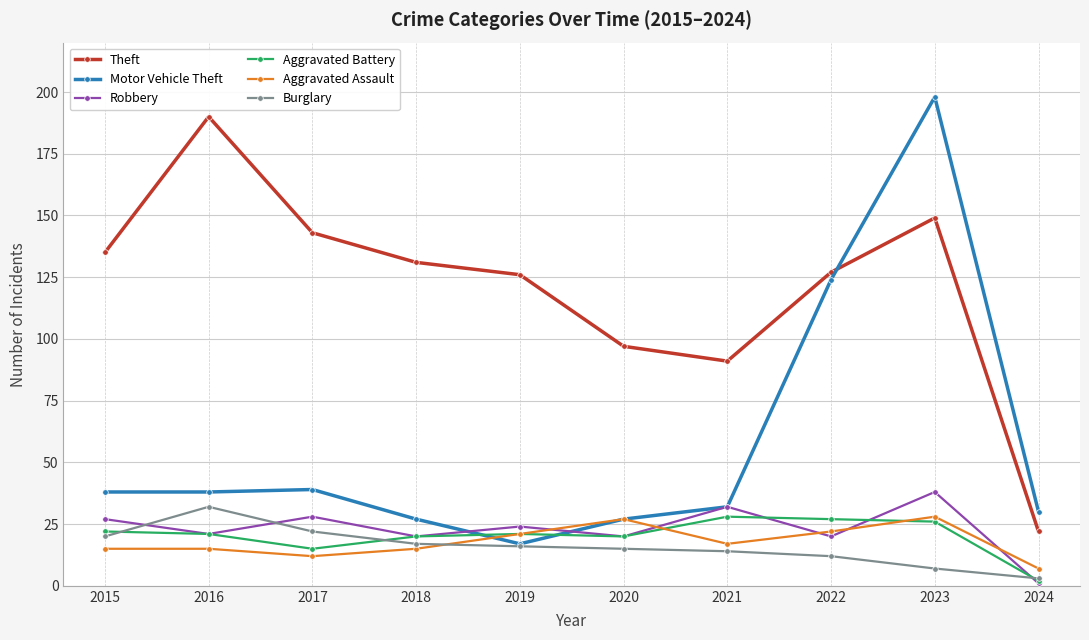

Where is the first local minimum for Theft?

2021